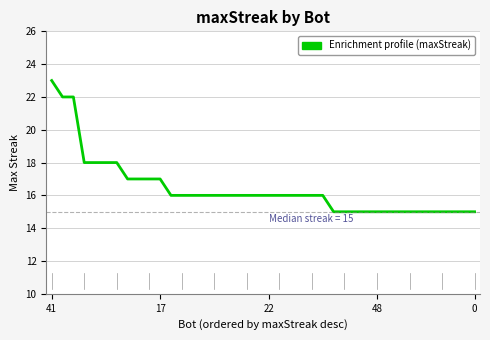

What is the greatest value displayed?

23